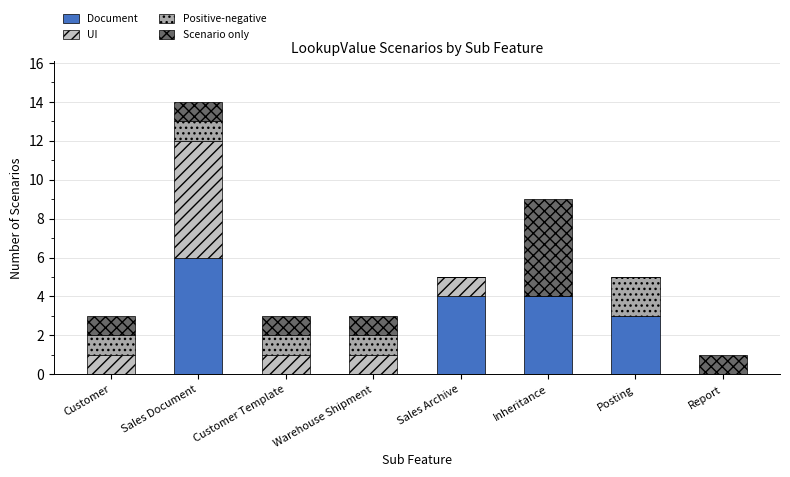

The Document series shows 0 at Warehouse Shipment. True or false?

True